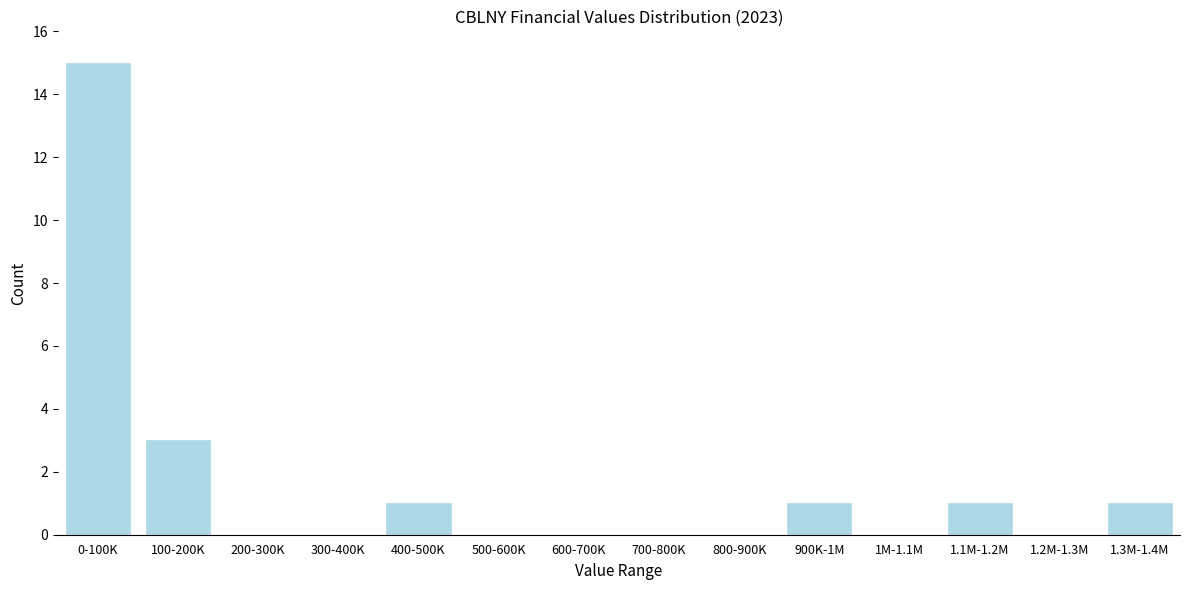

Reading left to right, what are all the values shown in this chart?

0-100K=15	100-200K=3	200-300K=0	300-400K=0	400-500K=1	500-600K=0	600-700K=0	700-800K=0	800-900K=0	900K-1M=1	1M-1.1M=0	1.1M-1.2M=1	1.2M-1.3M=0	1.3M-1.4M=1